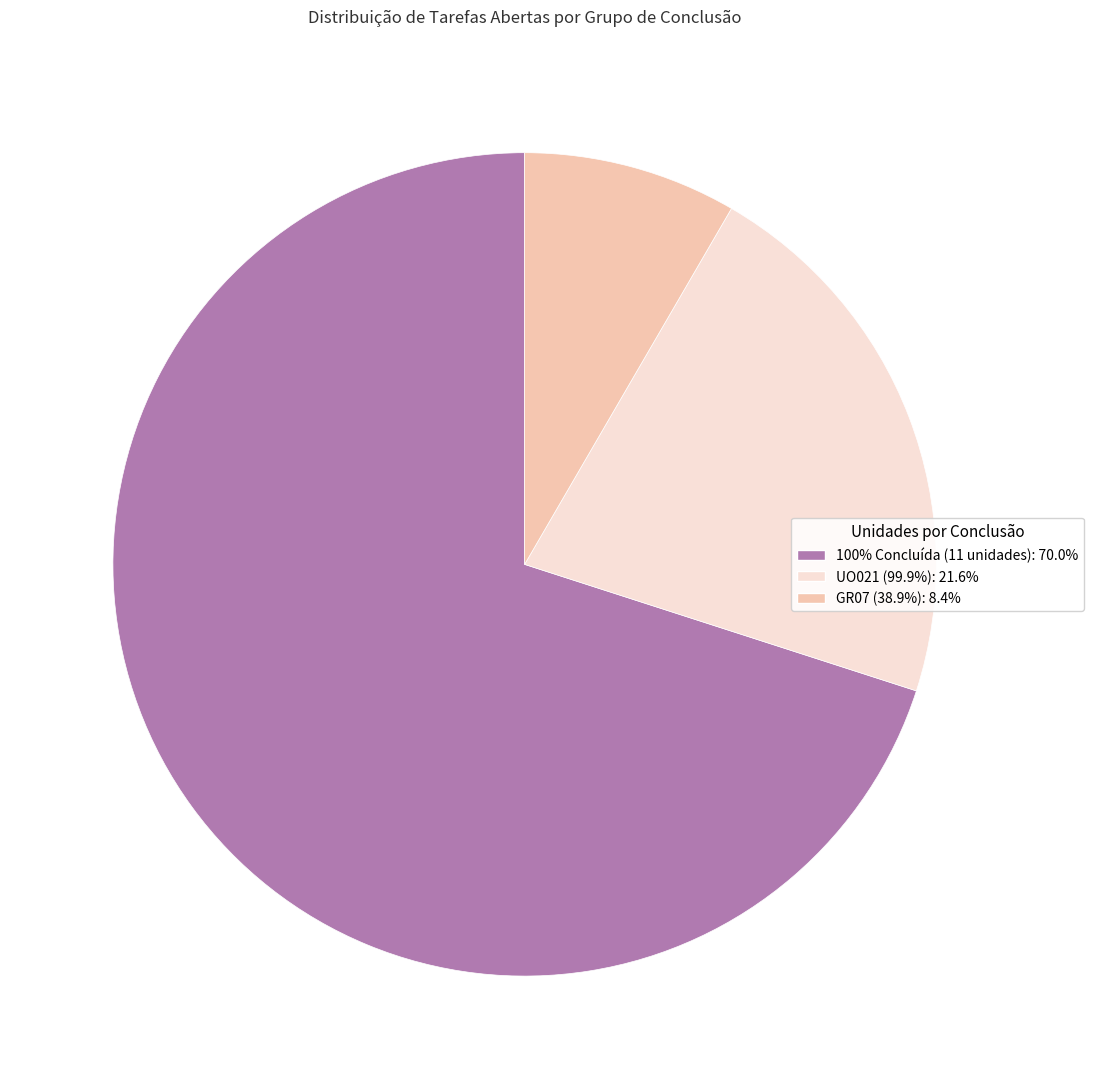

Is there any slice that represents more than half of the pie?

Yes